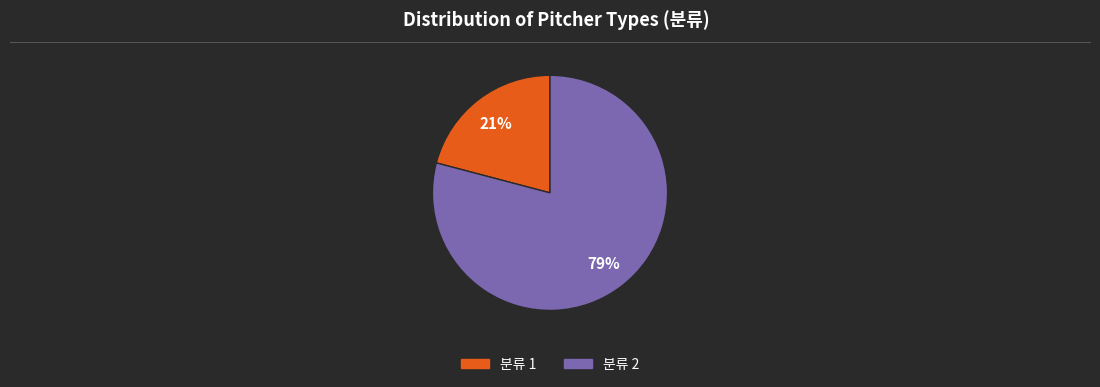

Is there a majority slice in this chart?

Yes